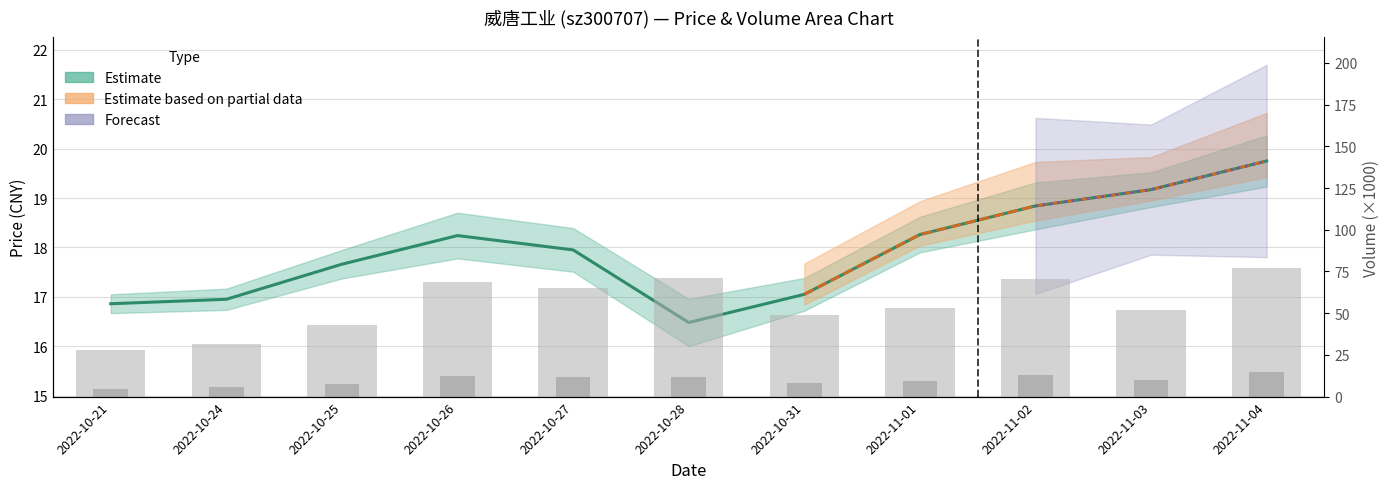

Which label corresponds to the smallest value in the chart?

2022-10-28